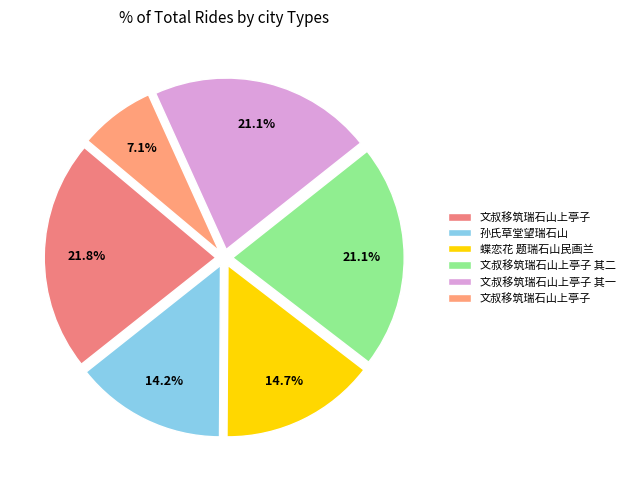

How many slices are in this pie chart?

6